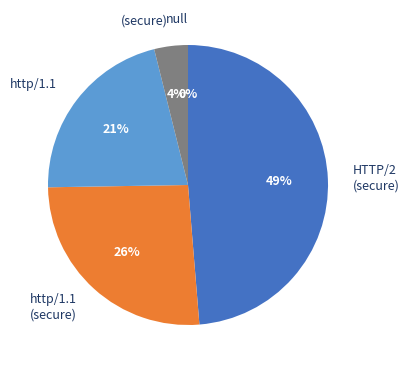

The http/1.1 slice represents 21% of the pie. True or false?

True